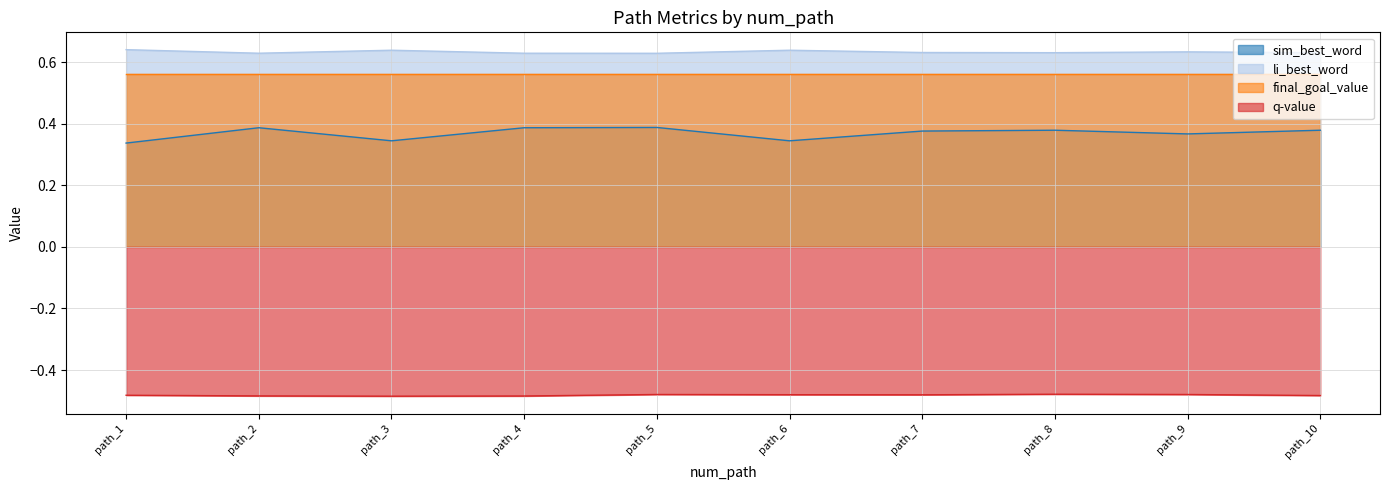

At how many categories does at least one series exceed 0?

10